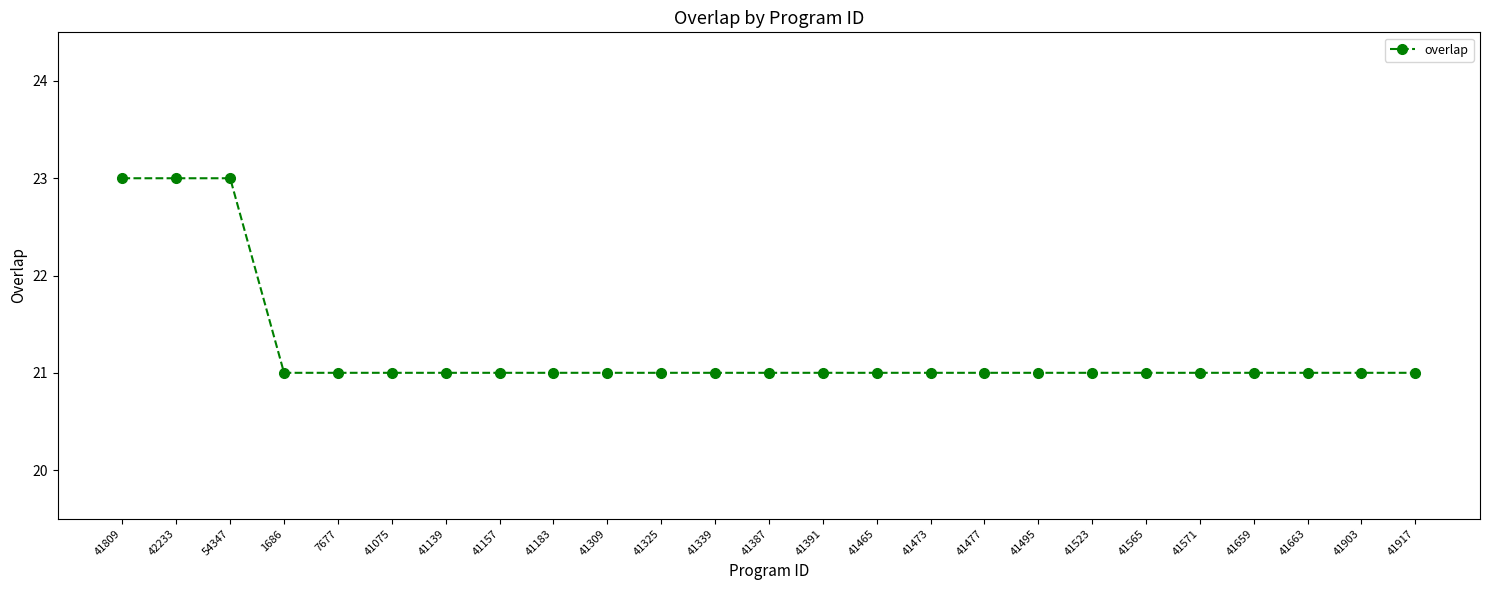

Count the values in the range 21 to 22.

22